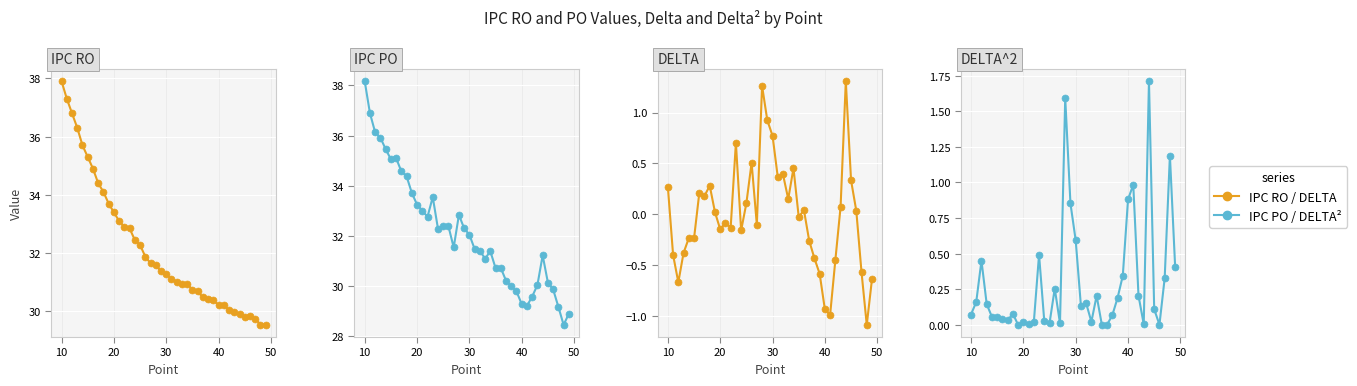

How many interior local valleys does the IPC PO series have?

8